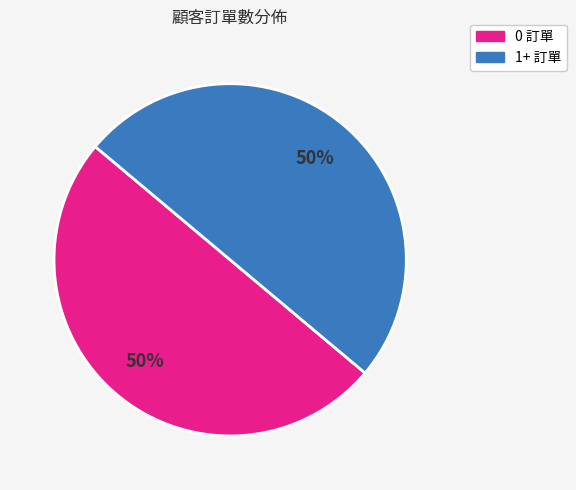

To the nearest percent, what is the average slice percentage?

50%